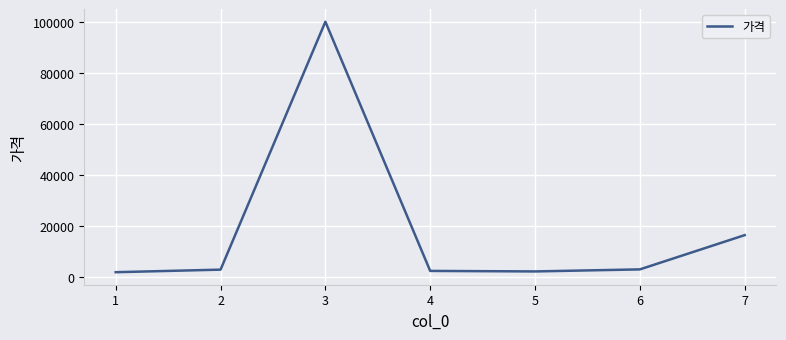

How many distinct data groups are displayed?

1